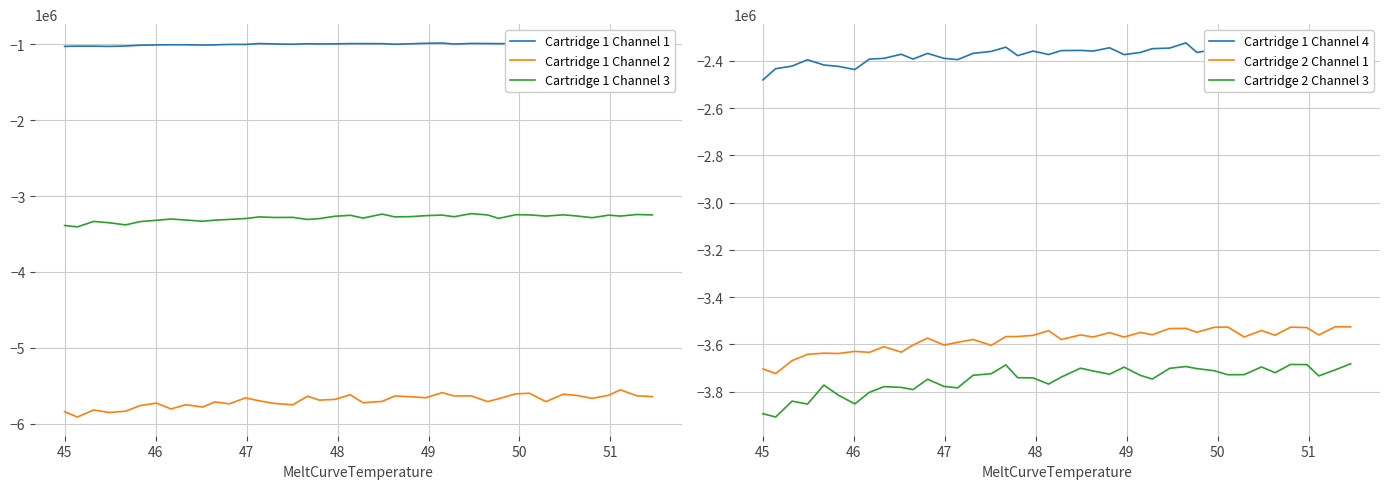

At how many categories does at least one series exceed -5572878?

40